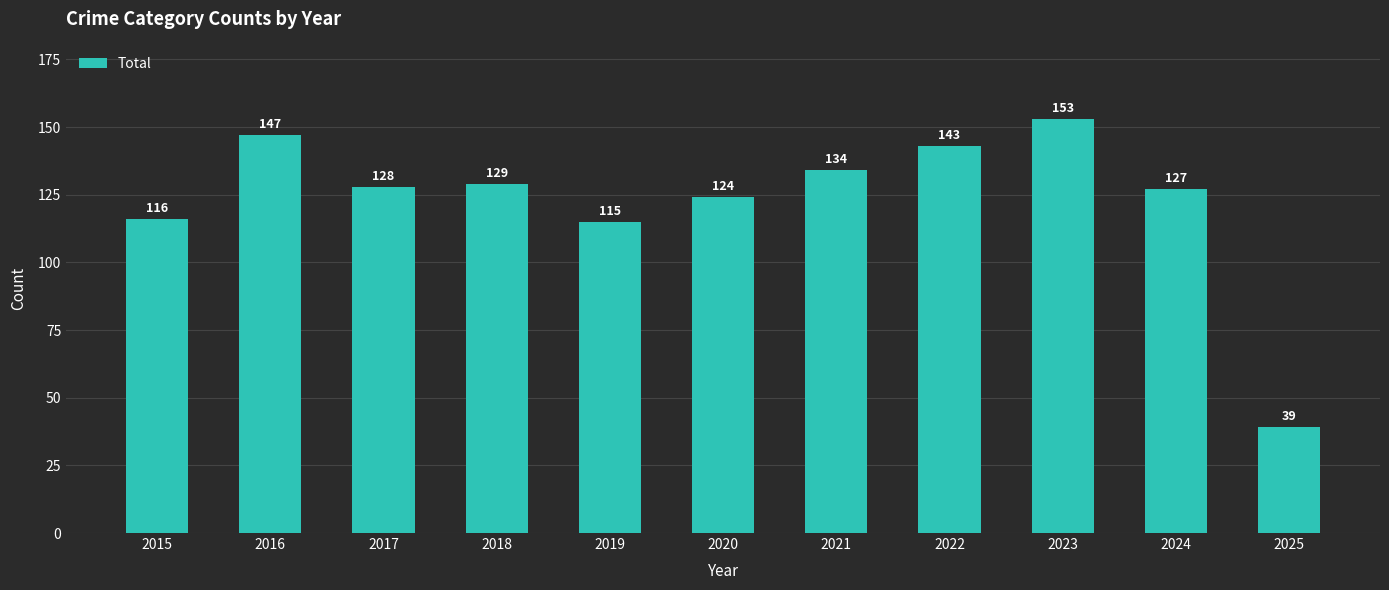

What is the value of the 5th bar from the left?

115